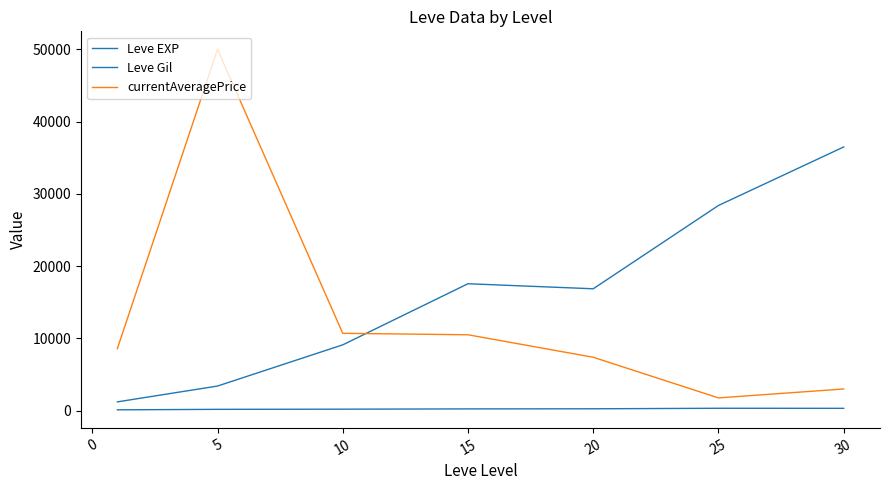

How many lines are shown in the chart?

3